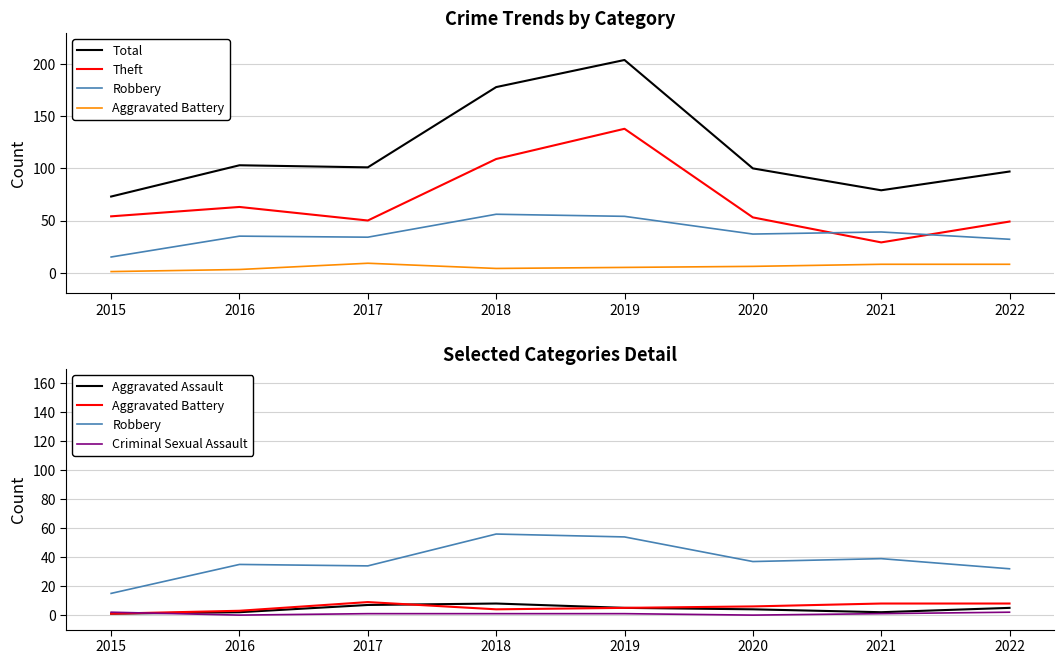

List the series in order of their peak value, highest first.

Total, Theft, Robbery, Aggravated Battery, Aggravated Assault, Criminal Sexual Assault